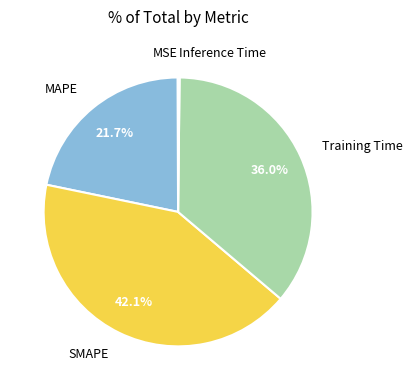

Does SMAPE account for over 50% of the chart?

No